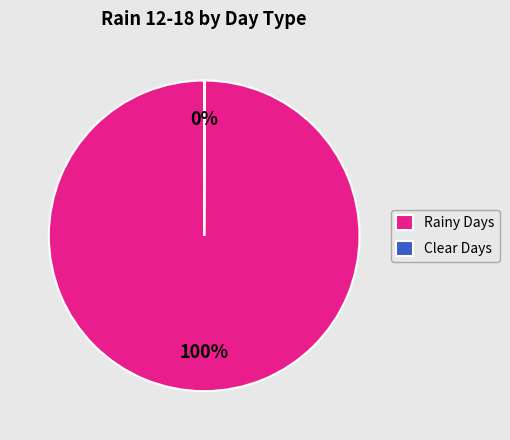

Is there any slice that represents more than half of the pie?

Yes